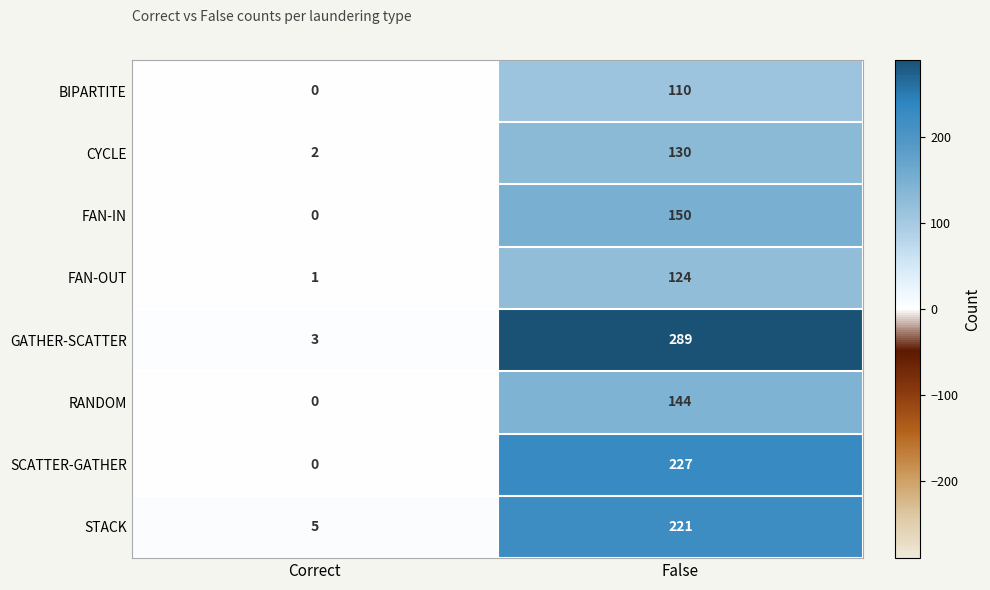

How many series are shown in this chart?

8